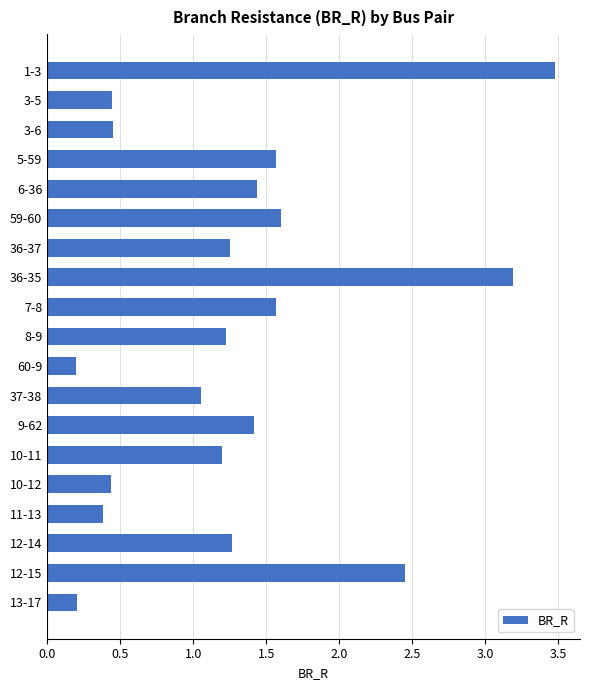

Where is the data nearest to the value 1?

37-38